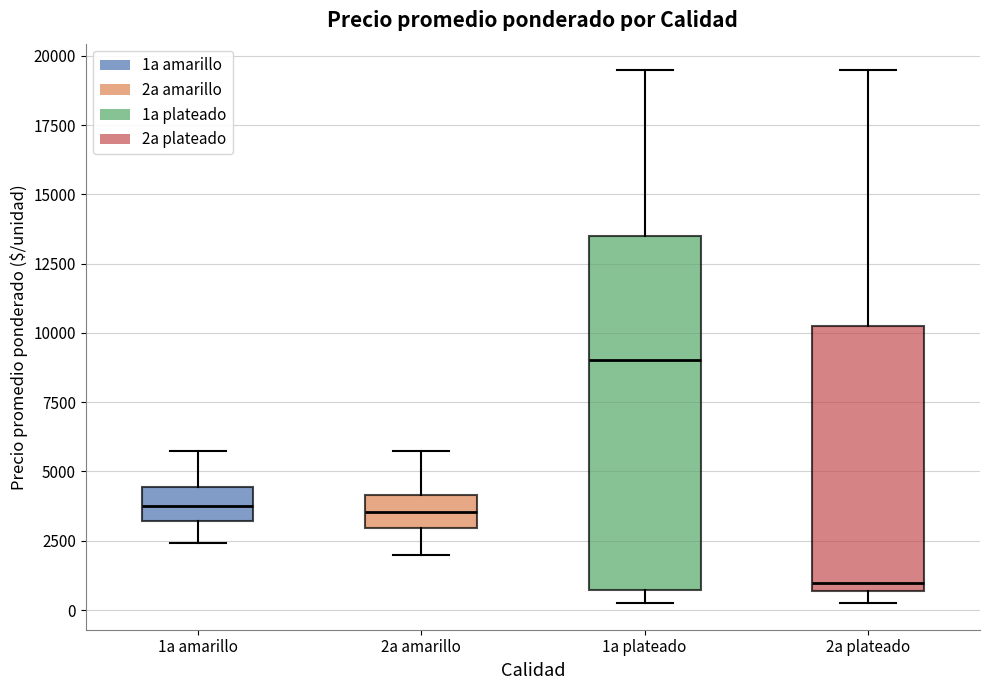

Reading left to right, read every box against the y-axis: the position of its median line, the range the box covers, and the ends of its whiskers. The values are not printed on the chart, so give them approximately, as read against the axis.

1a amarillo: median 4000, box 3000 to 4500, whiskers 2500 to 6000
2a amarillo: median 3500, box 3000 to 4000, whiskers 2000 to 6000
1a plateado: median 9000, box 500 to 13500, whiskers 500 (just below the box's lower edge) to 19500
2a plateado: median 1000, box 500 to 10500, whiskers 500 (just below the box's lower edge) to 19500